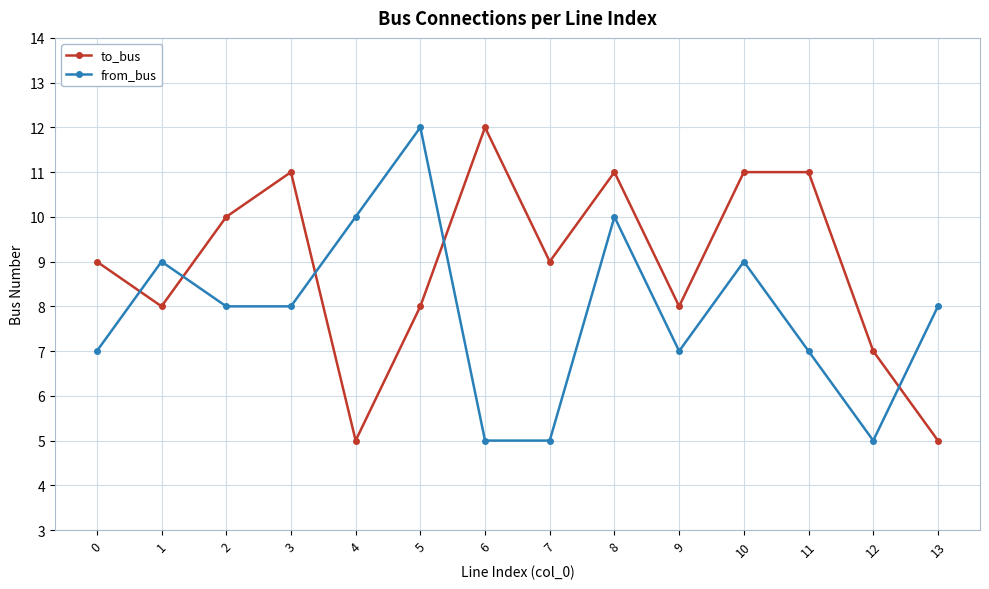

What is the difference between the to_bus values at 6 and 7?

3